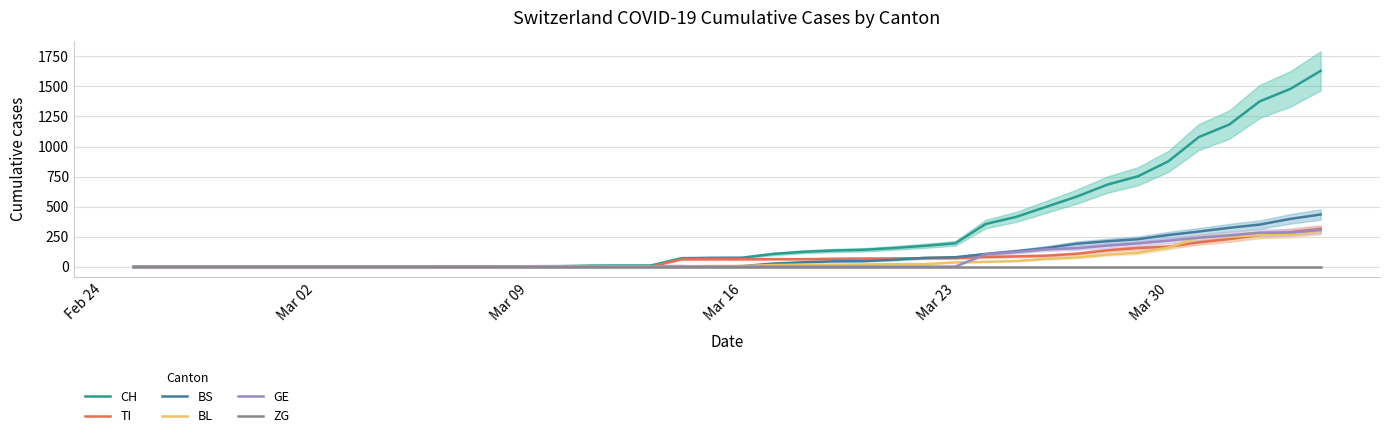

What is the maximum value for CH?

1630